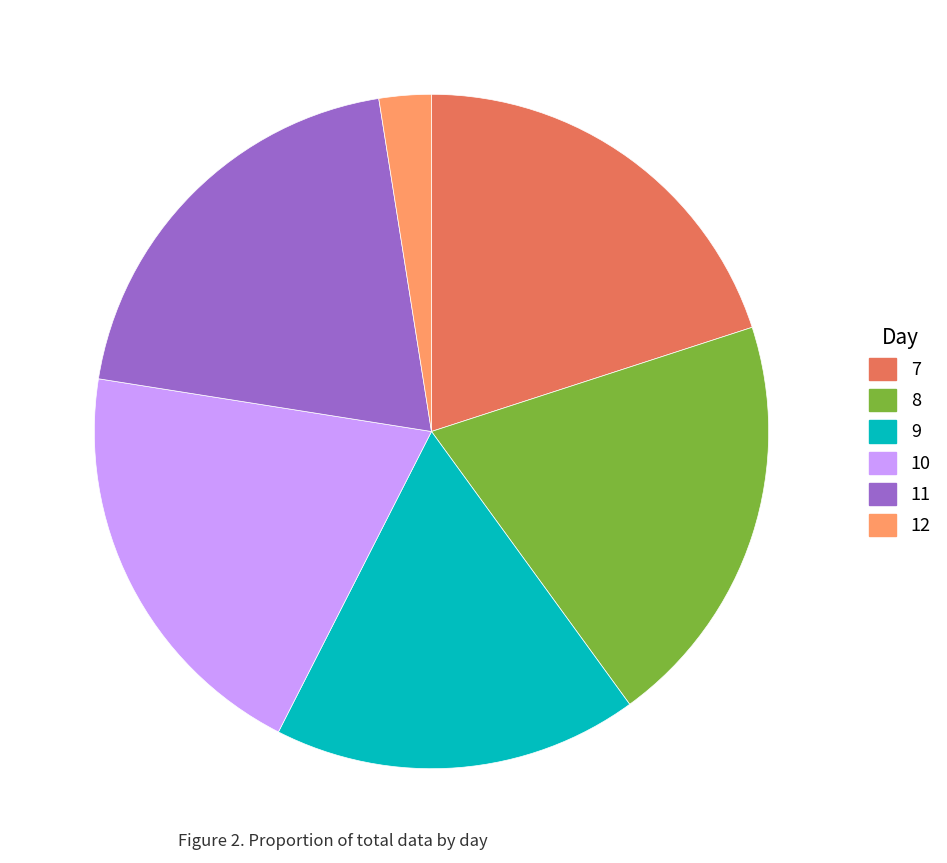

Is 8 the majority of the pie?

No